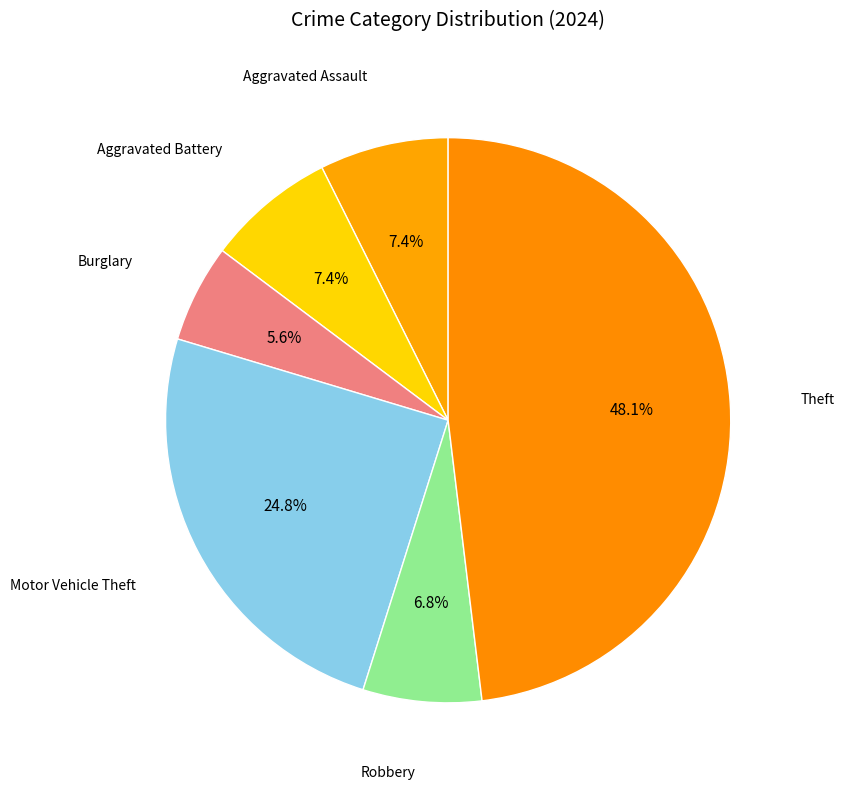

How many segments does this pie chart have?

6